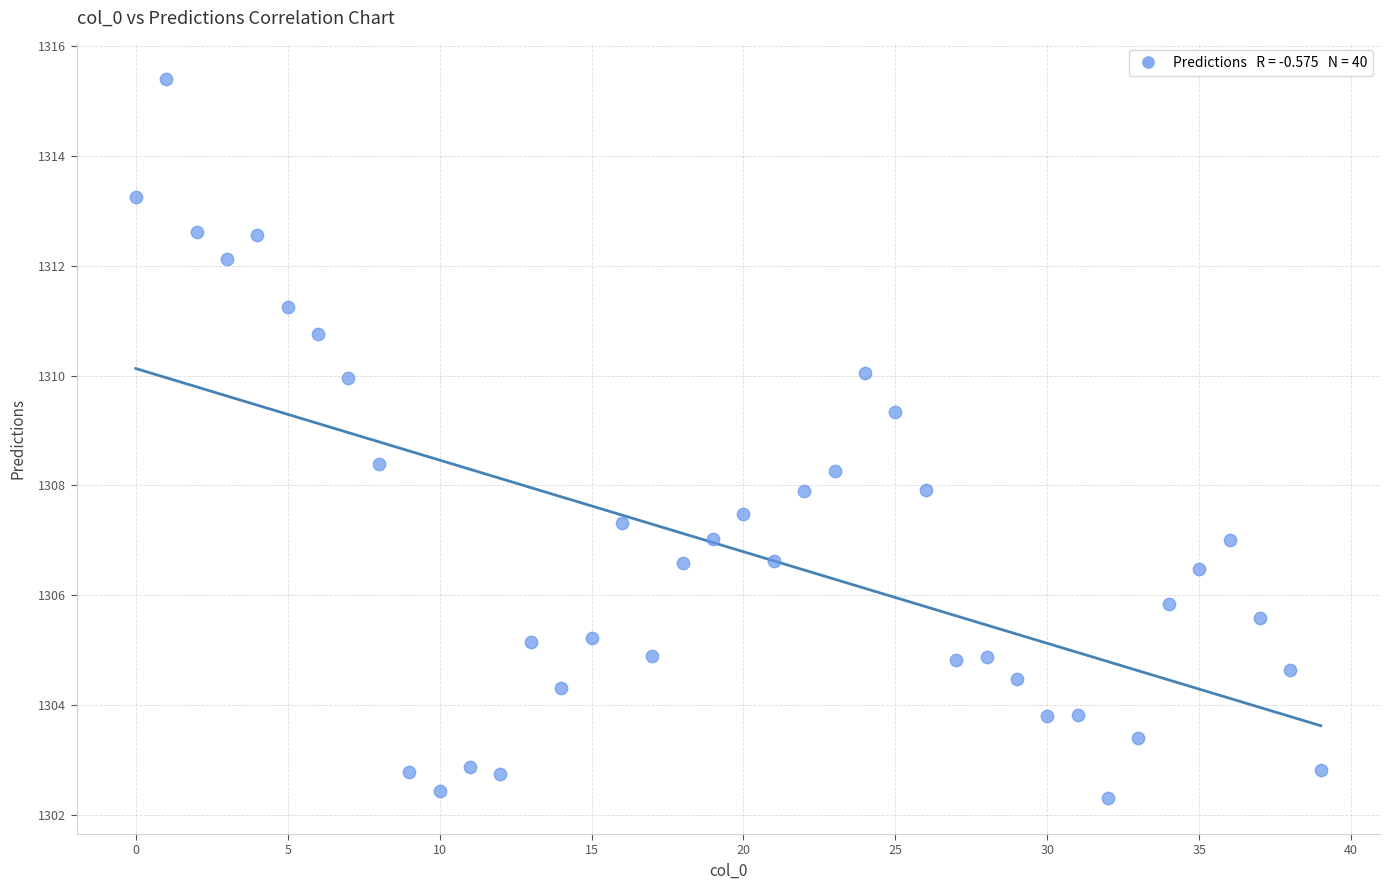

What is the range of Y values (max minus min)?

13.1